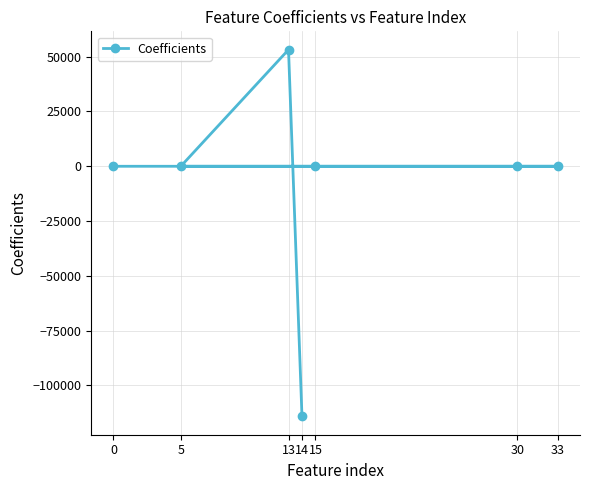

List the labels in order of value, smallest first.

14, 5, 15, 33, 30, 0, 13